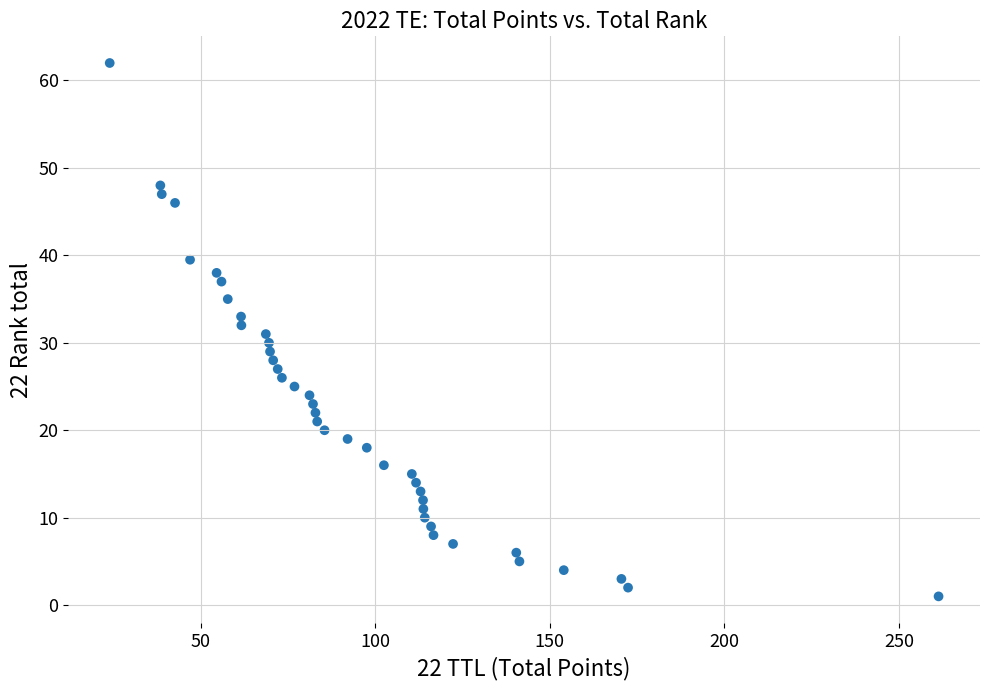

What is the range of X values (max minus min)?

237.3